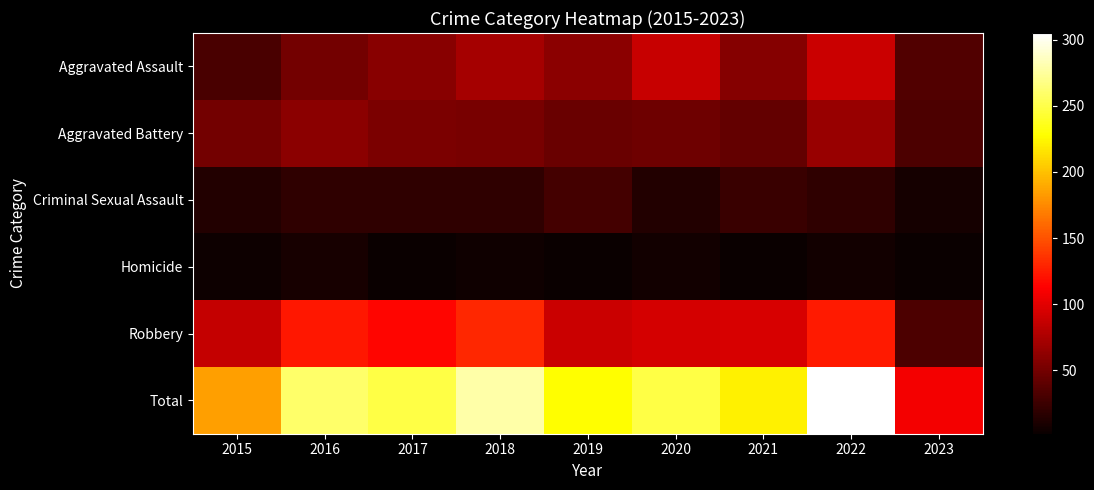

Which has a higher value, 2021 or 2017?

2017